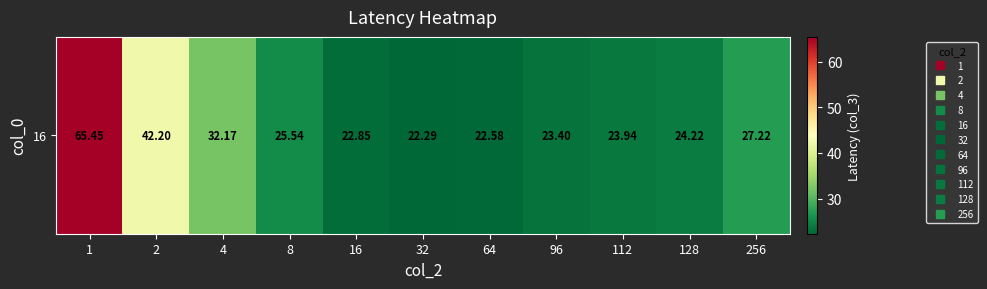

How many values are below 24?

5